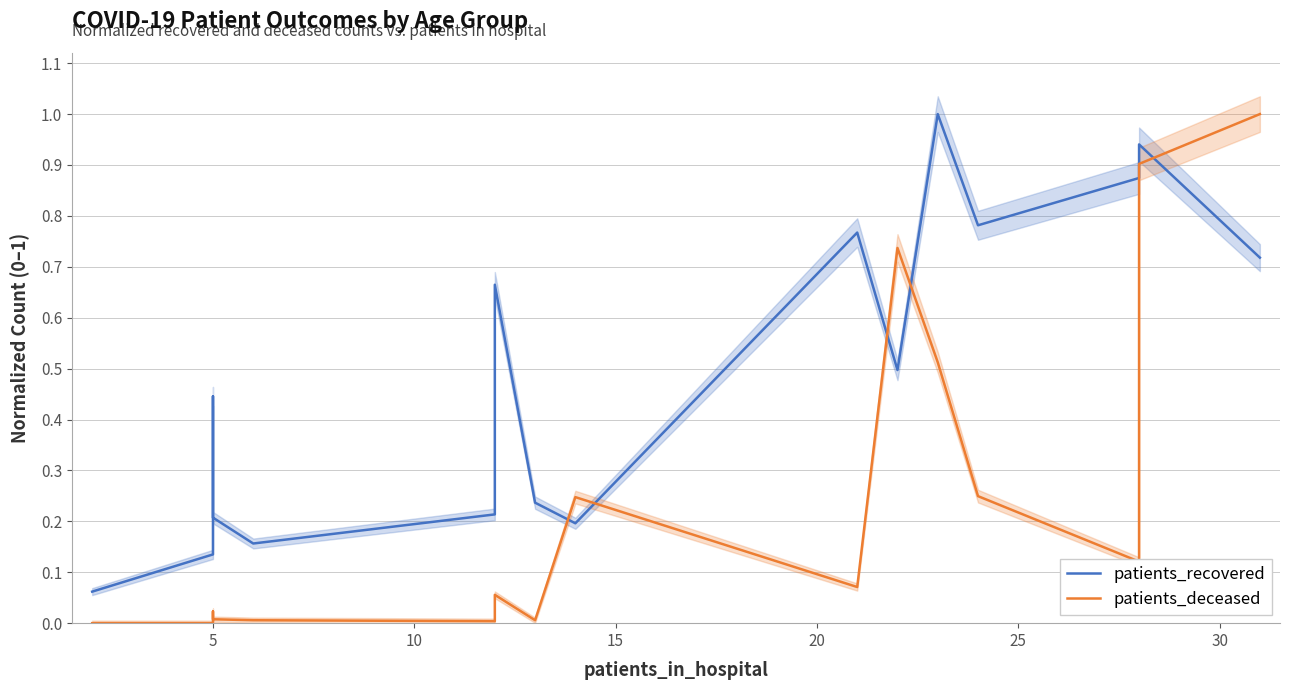

Reading left to right, transcribe all the data shown in this chart.

patients_recovered: 0.1	0.1	0.4	0.2	0.2	0.2	0.7	0.2	0.2	0.8	0.5	1.0	0.8	0.9	0.9	0.7
patients_deceased: 0.0	0.0	0.0	0.0	0.0	0.0	0.1	0.0	0.2	0.1	0.7	0.5	0.2	0.1	0.9	1.0